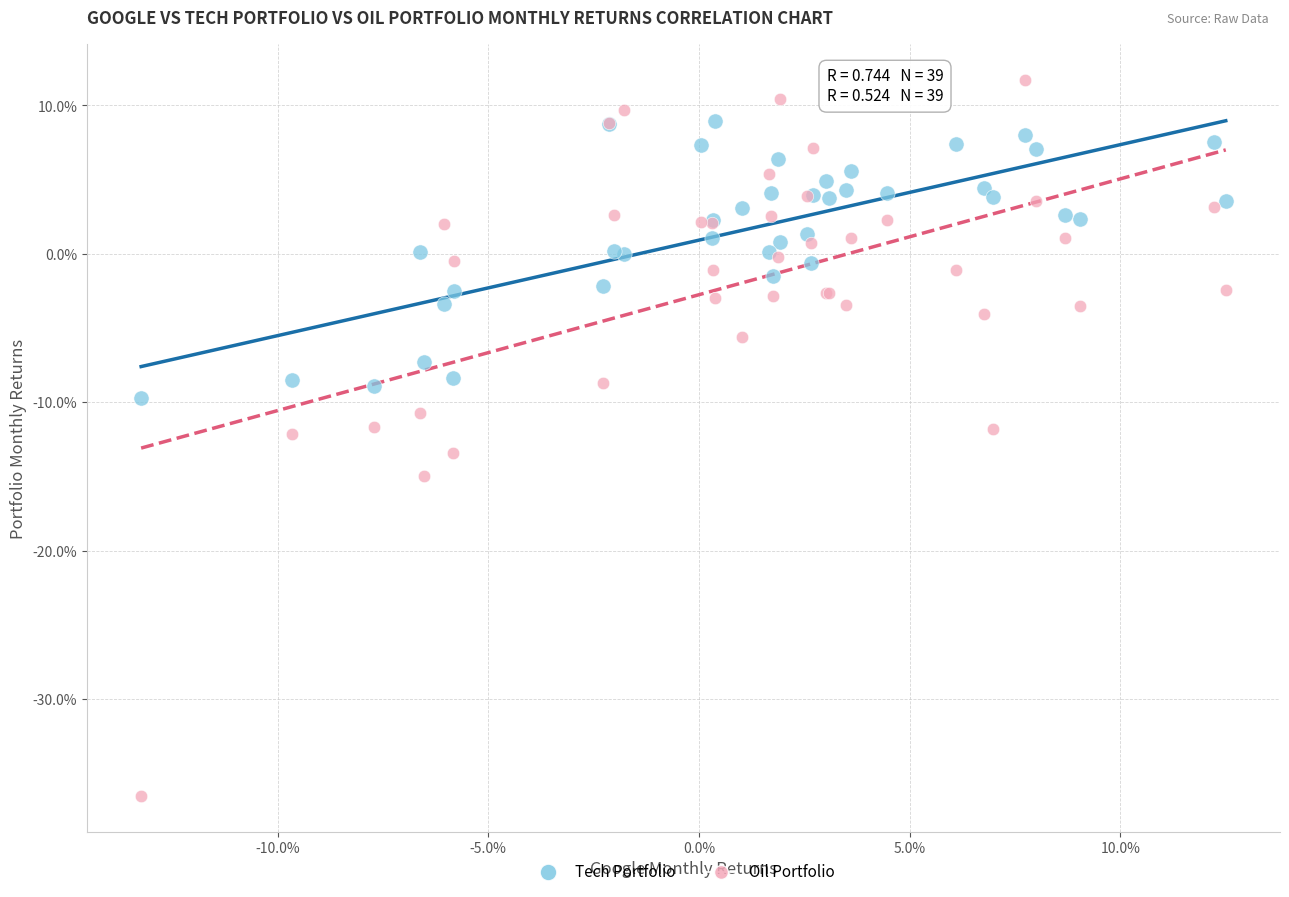

What are all the series names shown in the legend?

Tech Portfolio, Oil Portfolio